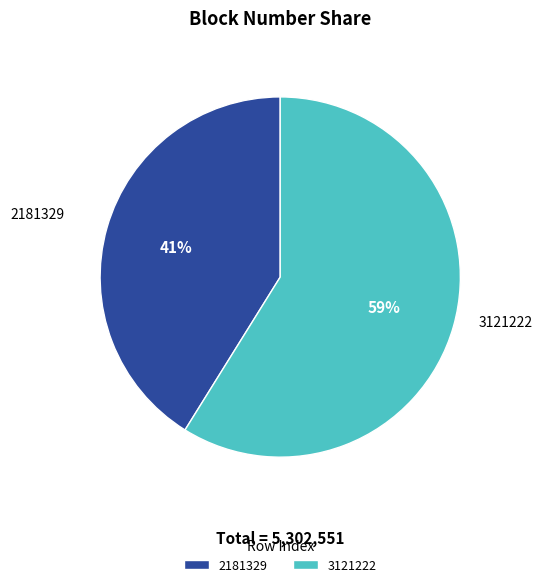

Do 2181329 and 3121222 together represent more than half of the pie?

Yes